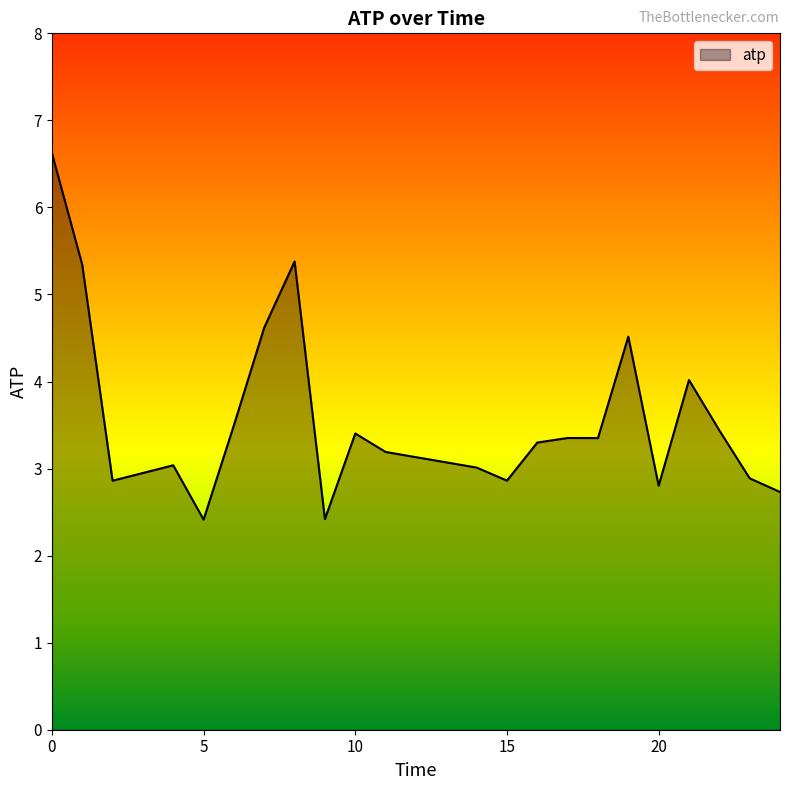

What is the difference between the maximum and minimum values?

4.2